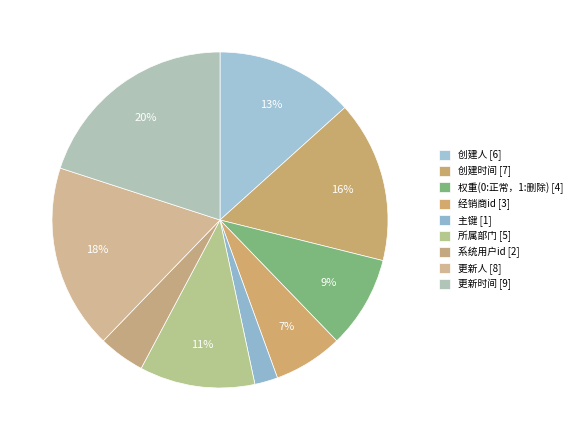

How many segments does this pie chart have?

9